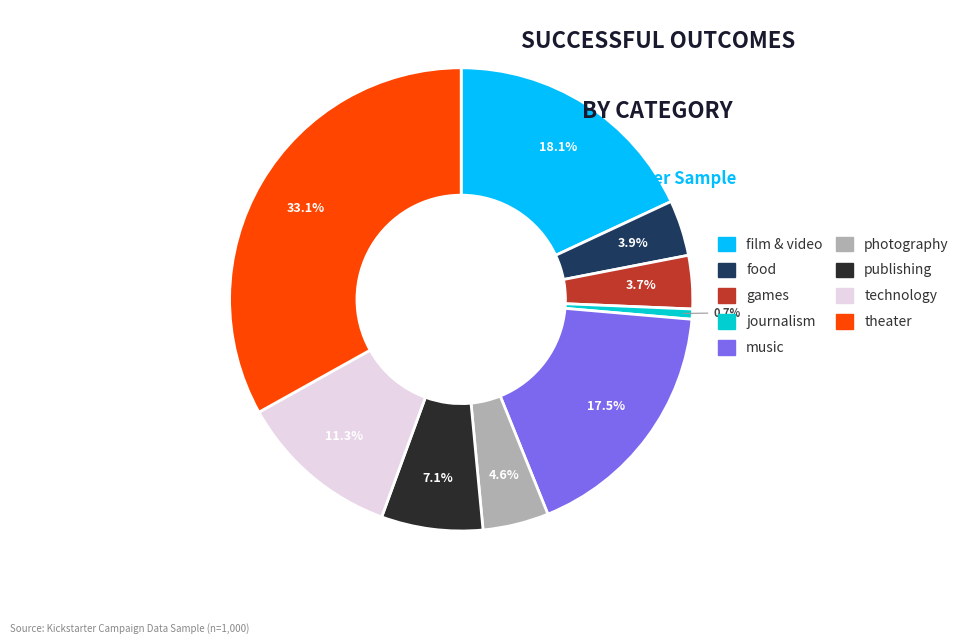

Combined, what portion of the pie is film & video and technology?

29.4%